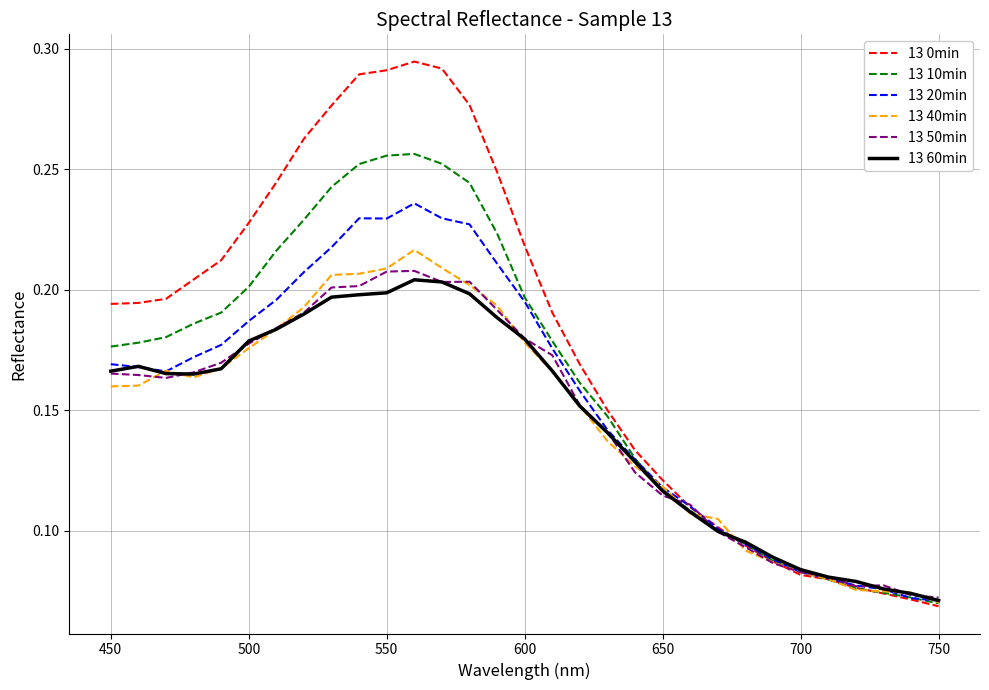

True or false: 13 0min and 13 60min cross at least once.

True